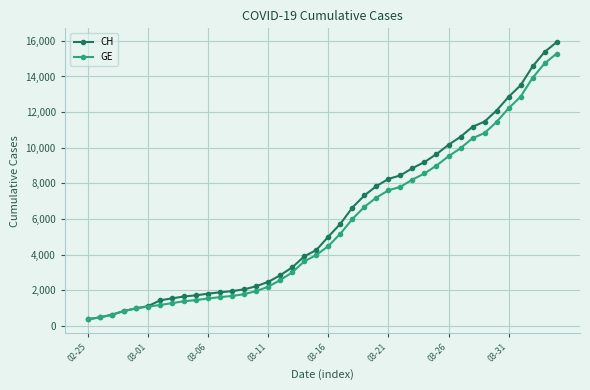

How many data points in CH are less than 5012?

20